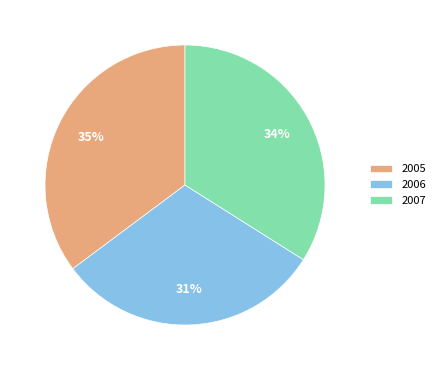

Which has a higher value, 2007 or 2006?

2007